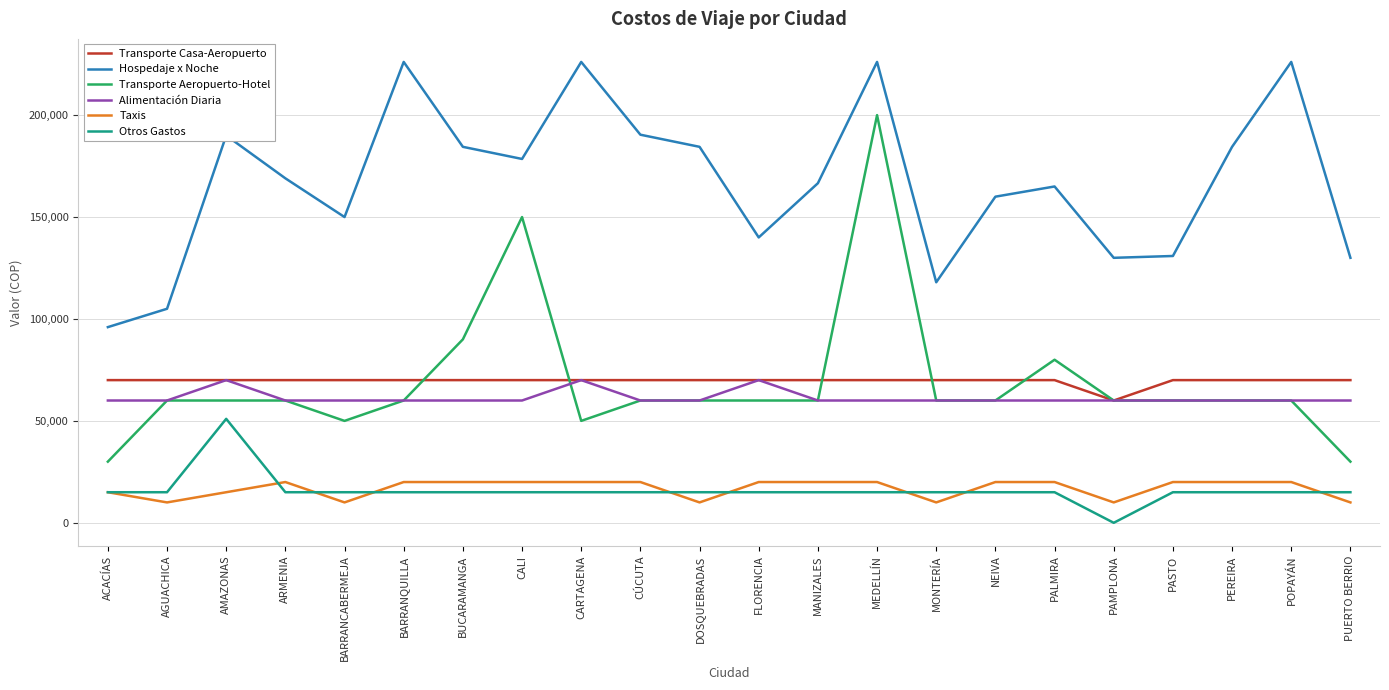

How many categories are shown in the chart?

22